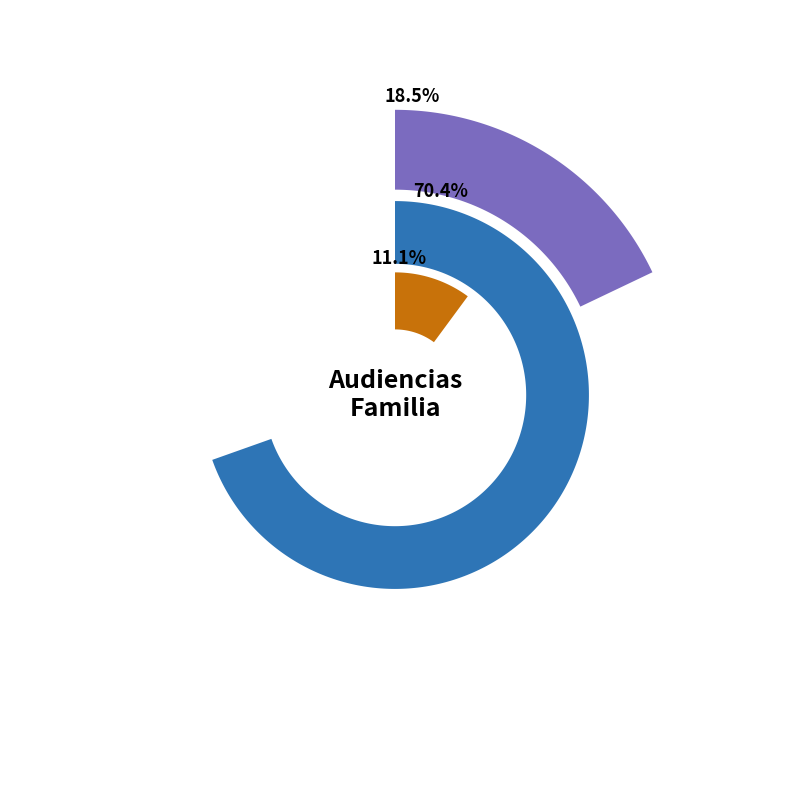

To the nearest percent, what is the difference between the Citación A Audiencia Preparatoria and Citación A Audiencia slice percentages?

52%